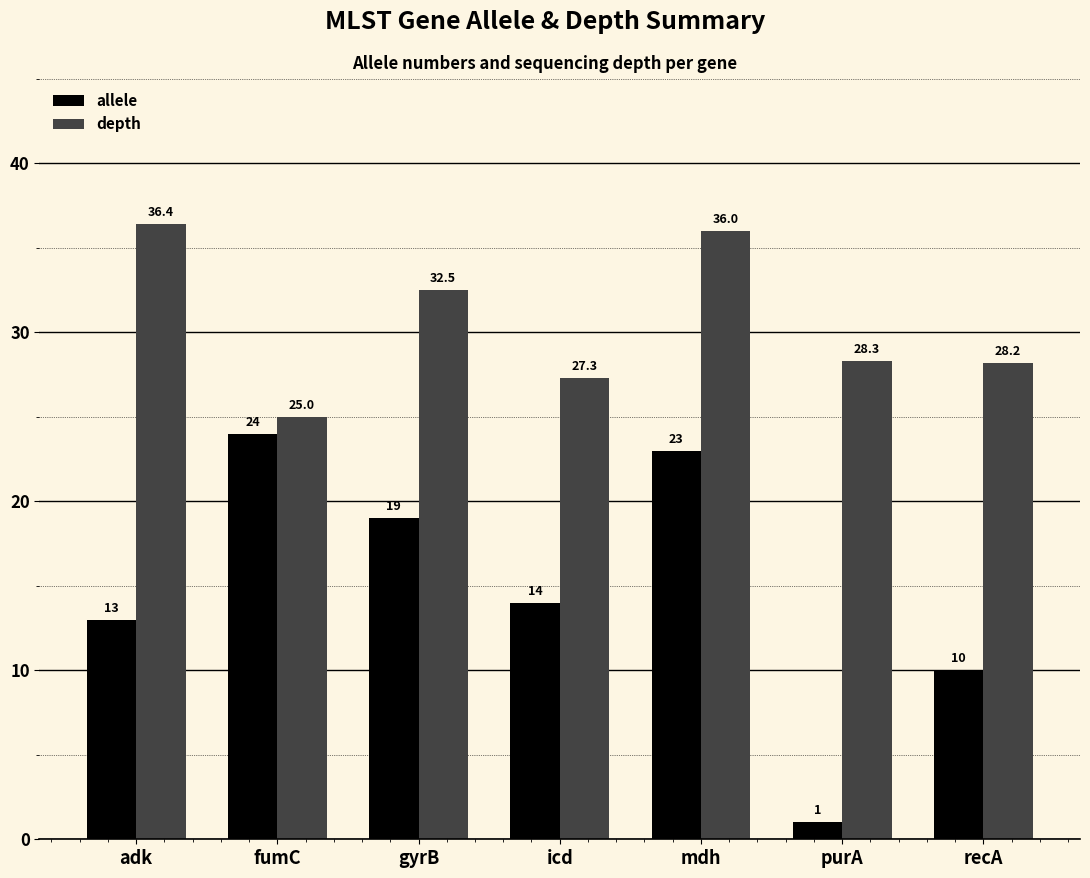

Reading left to right, extract all data points from this chart.

allele: 13.0	24.0	19.0	14.0	23.0	1.0	10.0
depth: 36.4	25.0	32.5	27.3	36.0	28.3	28.2